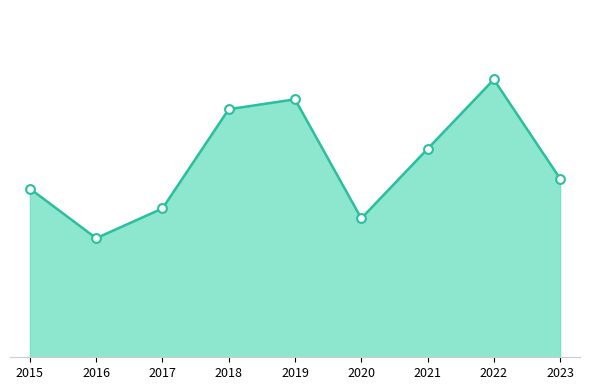

Between 2023 and 2020, which is larger?

2023